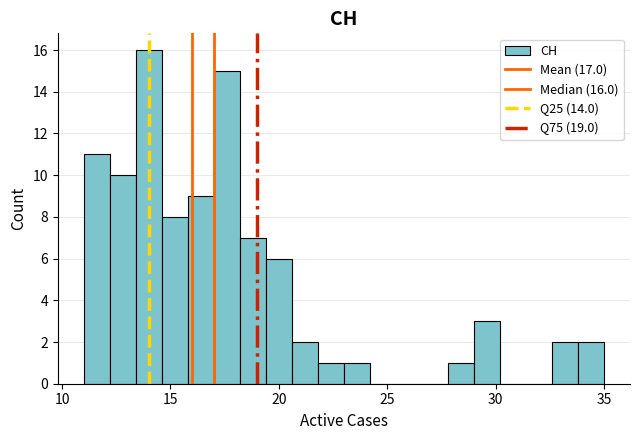

Read against the x-axis, roughly where is the centre of the tallest bar?

14.0